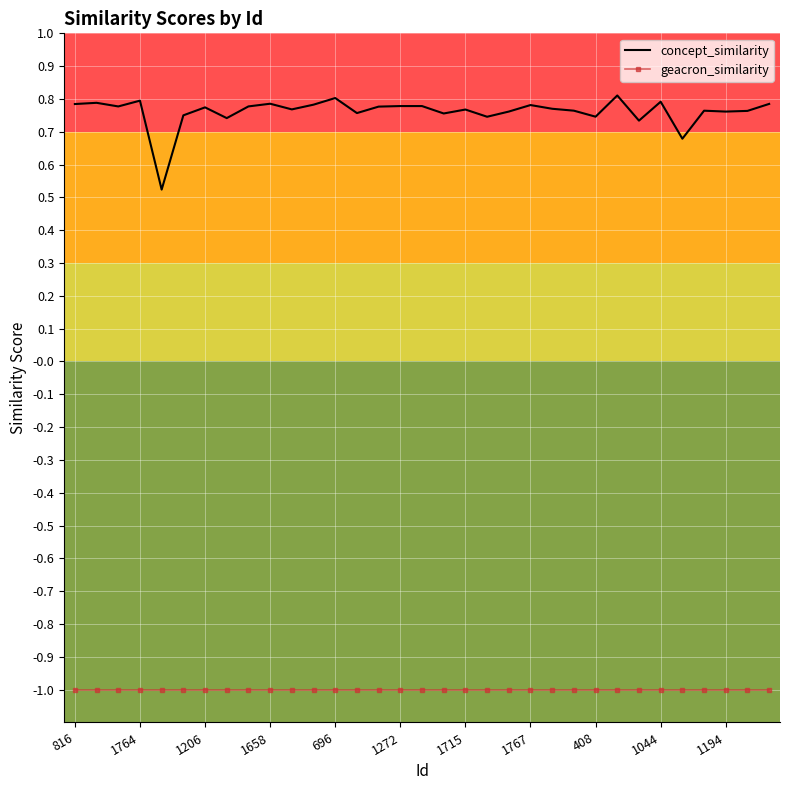

What is the highest value of the geacron_similarity series?

-1.0